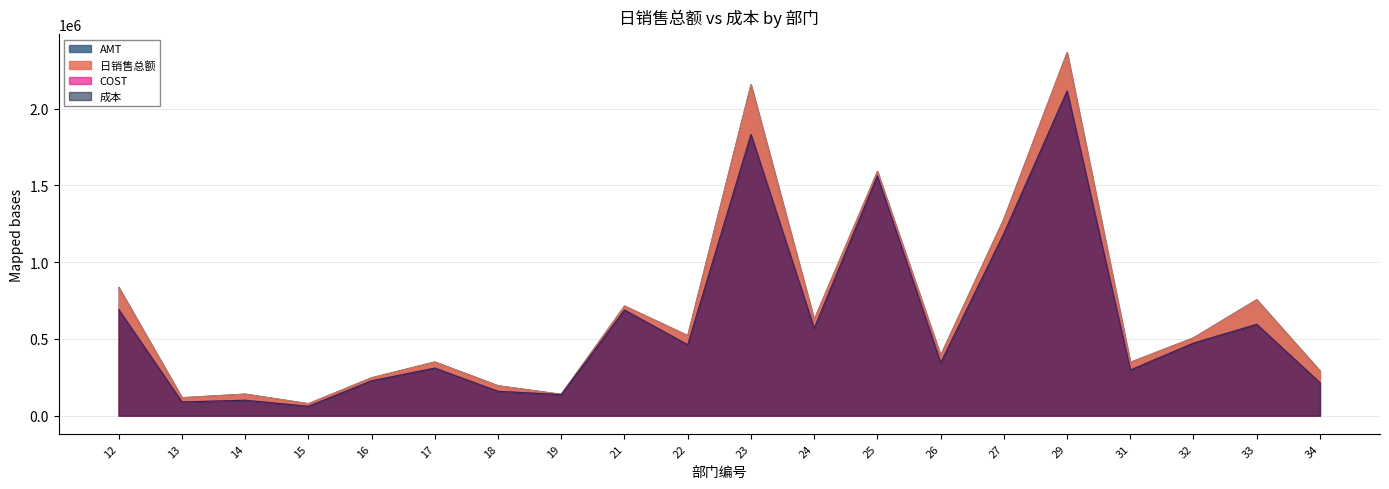

What is the greatest value displayed?

2364633.9